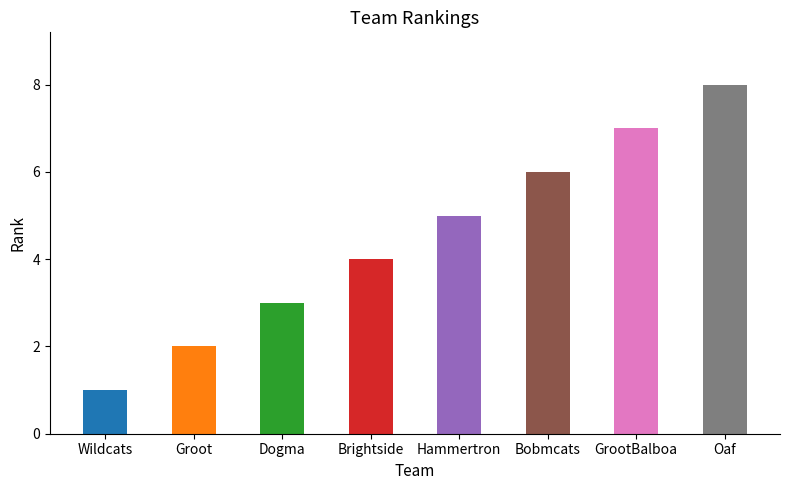

What is the difference between the maximum and minimum values?

7